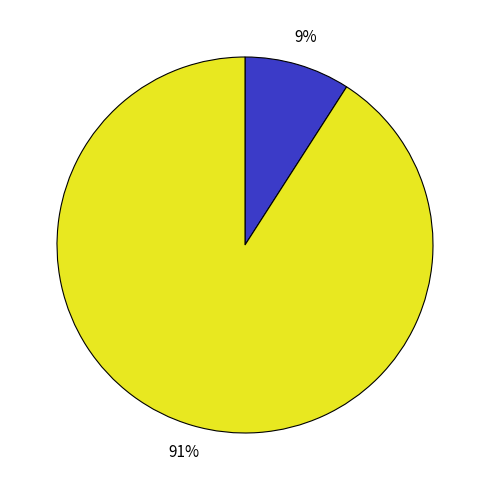

Is there any slice that represents more than half of the pie?

Yes